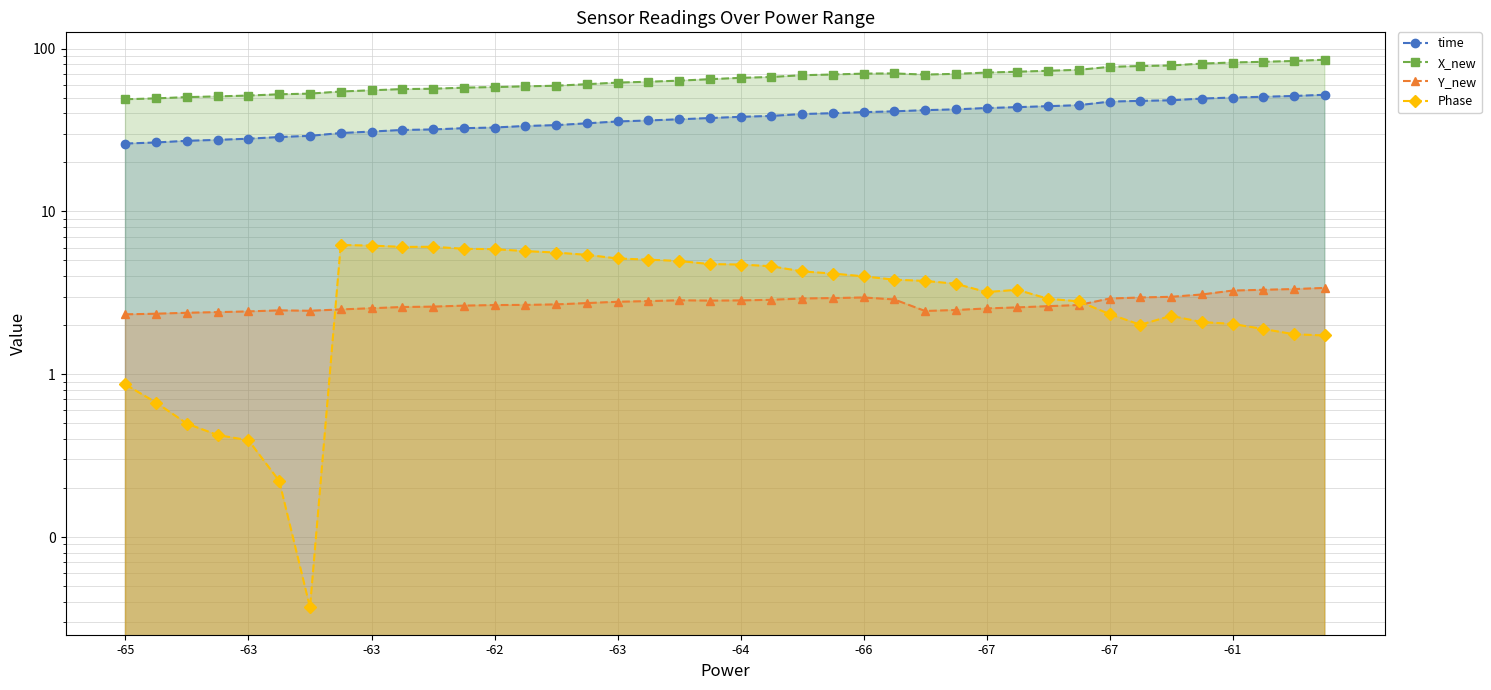

What are all the series names shown in the legend?

time, X_new, Y_new, Phase